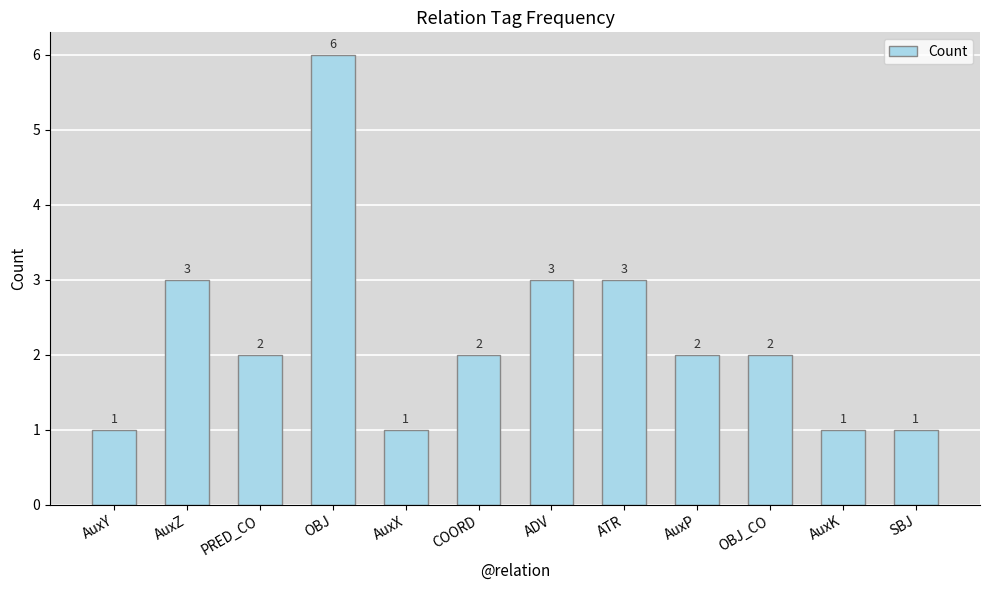

Reading left to right, transcribe all the data shown in this chart.

AuxY=1	AuxZ=3	PRED_CO=2	OBJ=6	AuxX=1	COORD=2	ADV=3	ATR=3	AuxP=2	OBJ_CO=2	AuxK=1	SBJ=1